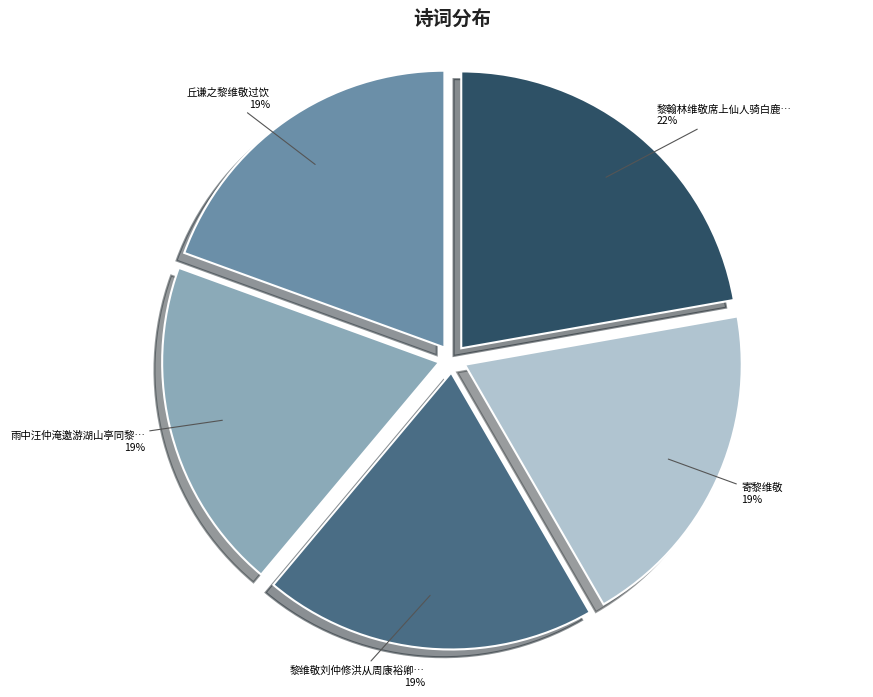

To the nearest percent, what is the average slice percentage?

20%